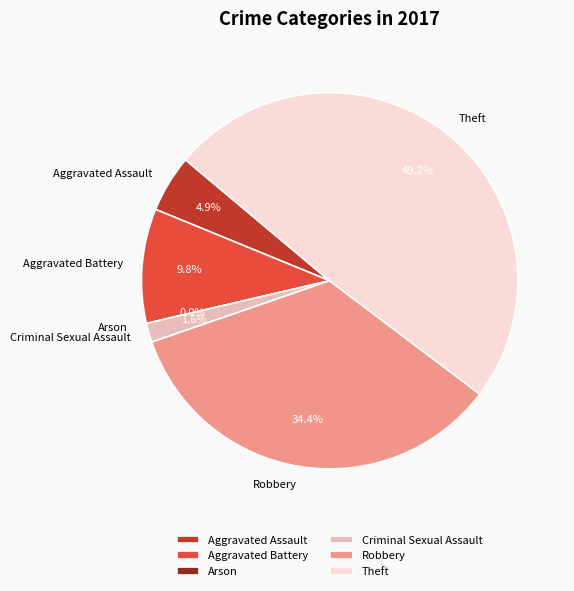

Rank the categories by value from highest to lowest.

Theft, Robbery, Aggravated Battery, Aggravated Assault, Criminal Sexual Assault, Arson